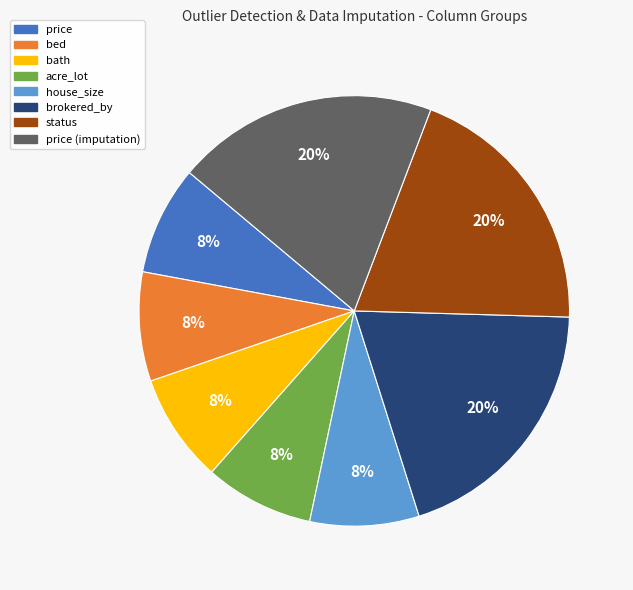

Is there a majority slice in this chart?

No